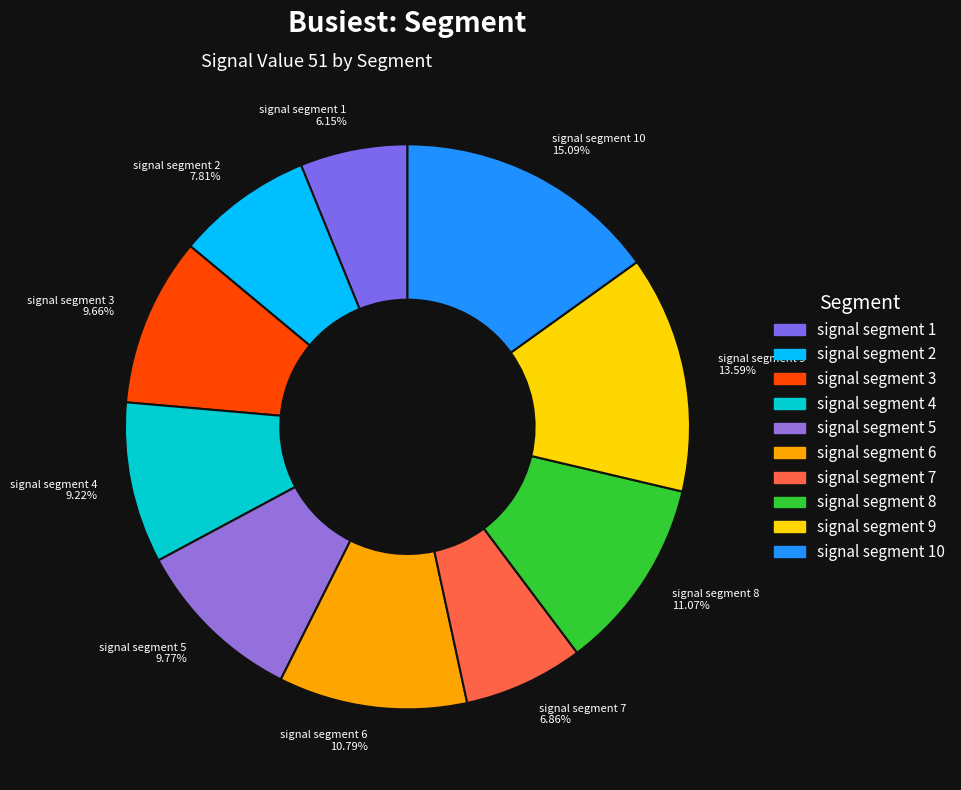

To the nearest percent, what is the difference between the largest and smallest slice percentages?

9%